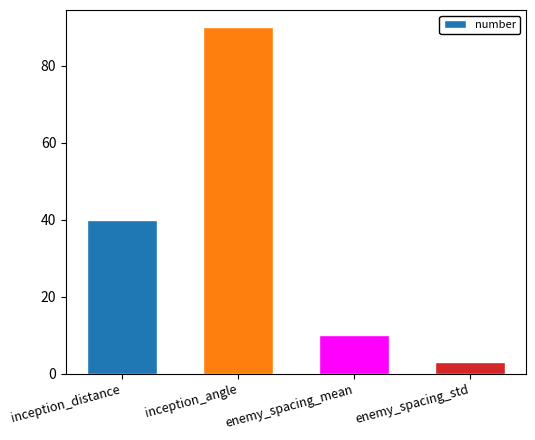

What position from the left is enemy_spacing_std?

4